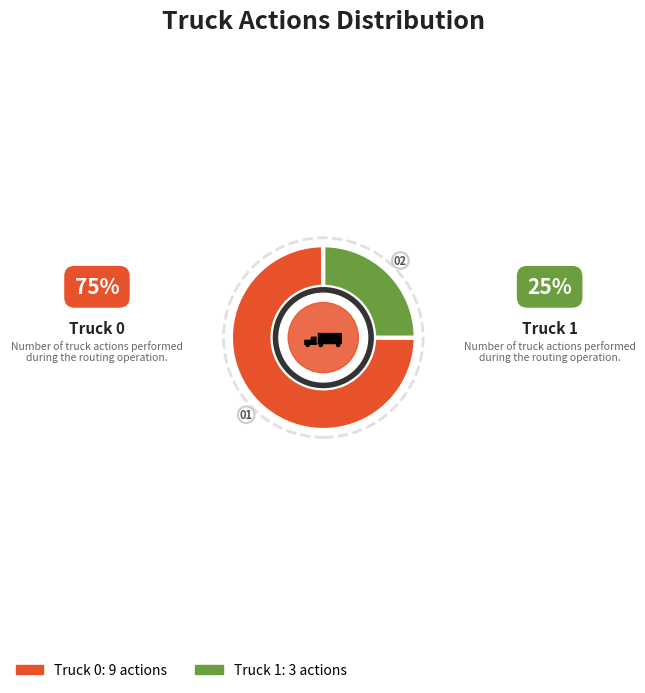

Is there any slice that represents more than half of the pie?

Yes